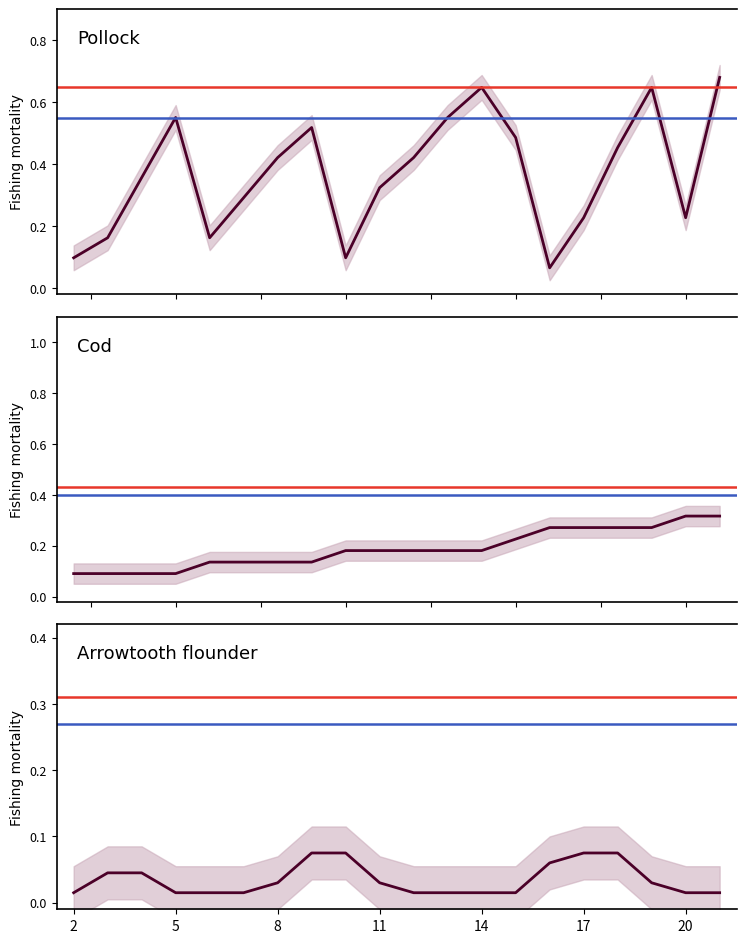

Between 17 and 2, which is larger?

17